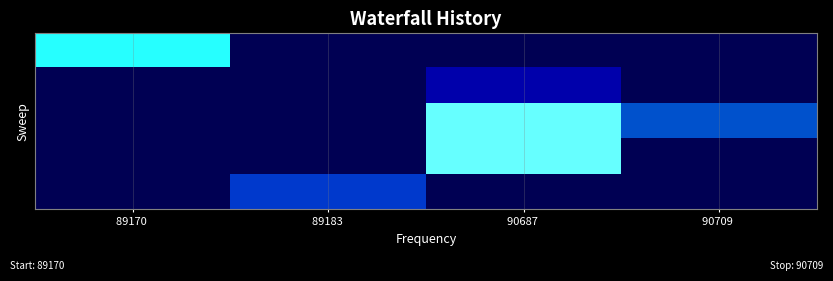

At which category is the sum across all series the highest?

90687 